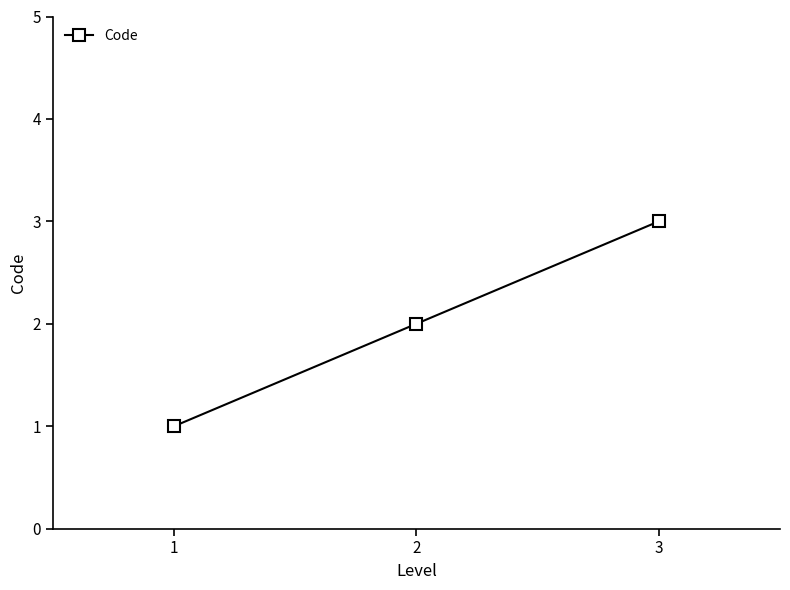

What is the maximum value shown in the chart?

3